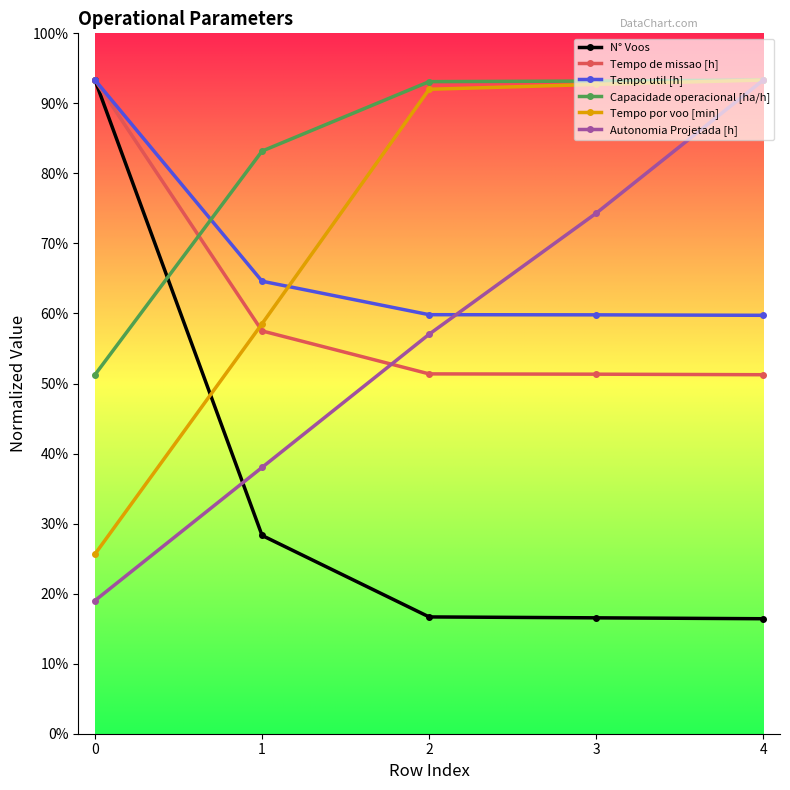

What is the sum of the Capacidade operacional [ha/h] values at 2 and 4?

1398.3